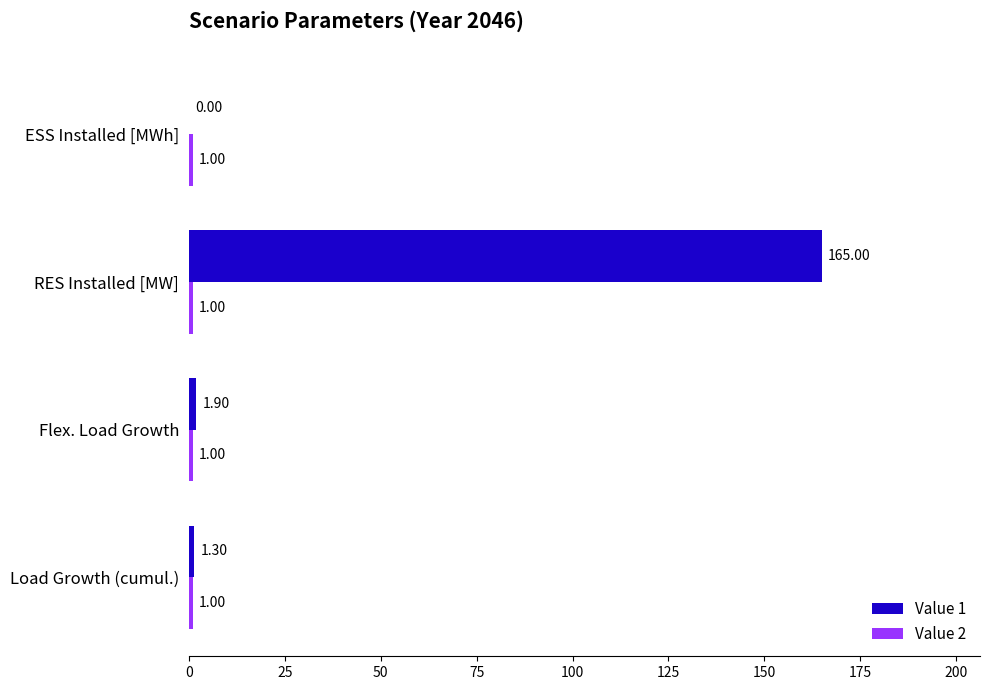

How many data points in Value 1 are above 1?

3